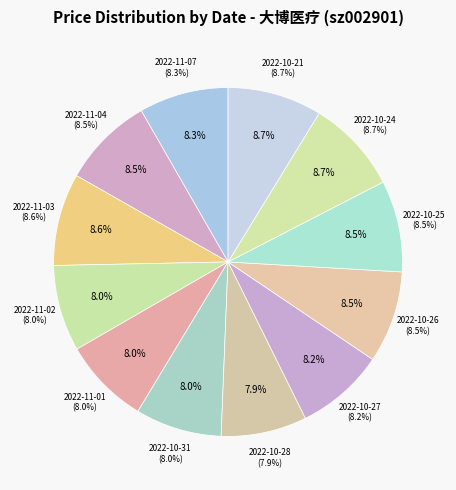

To the nearest percent, what is the difference between the 2022-10-28 and 2022-10-24 slice percentages?

1%